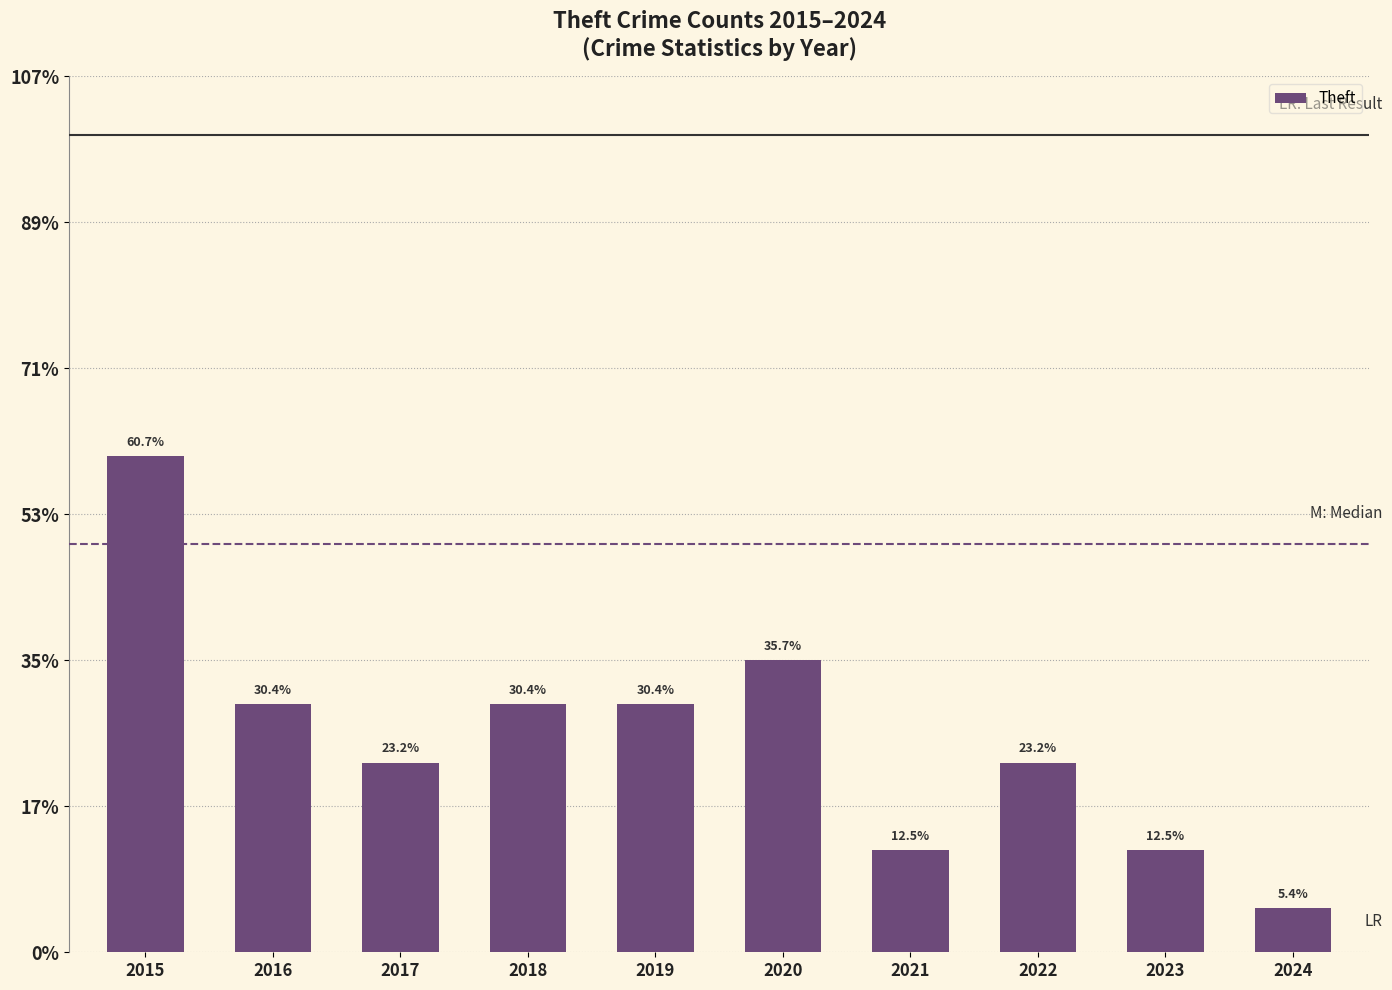

List the labels in order of value, largest first.

2015, 2020, 2016, 2018, 2019, 2017, 2022, 2021, 2023, 2024